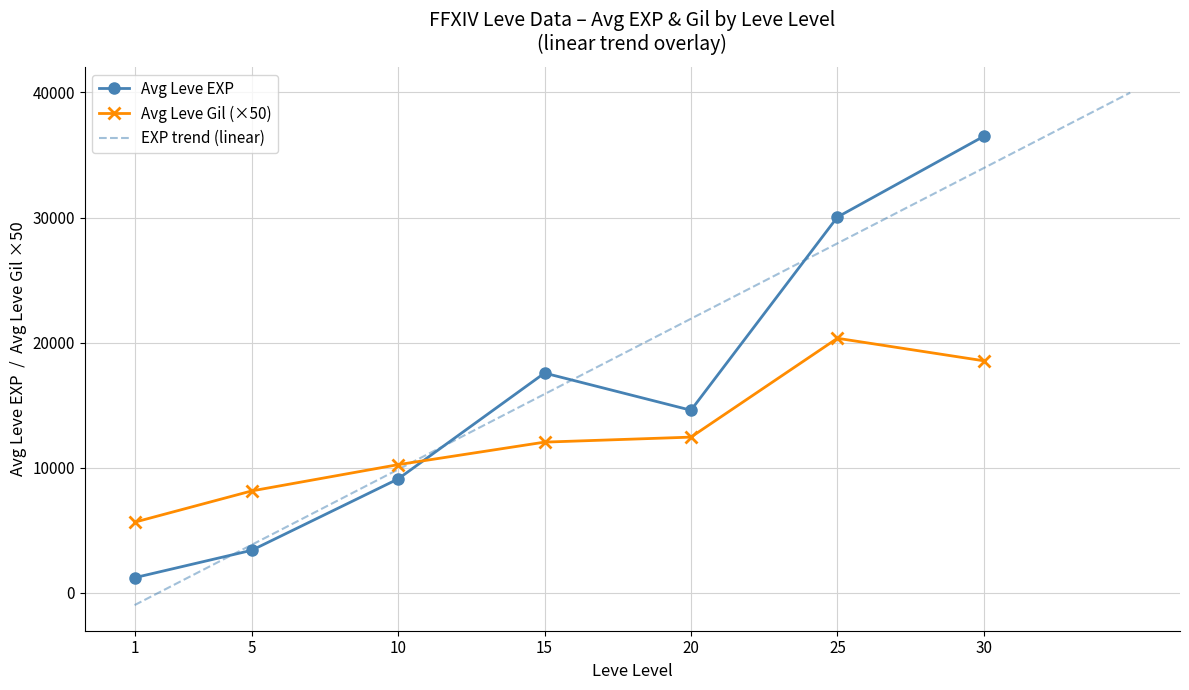

Which series ends up on top after the final intersection of Avg Leve EXP and Avg Leve Gil (×50)?

Avg Leve EXP